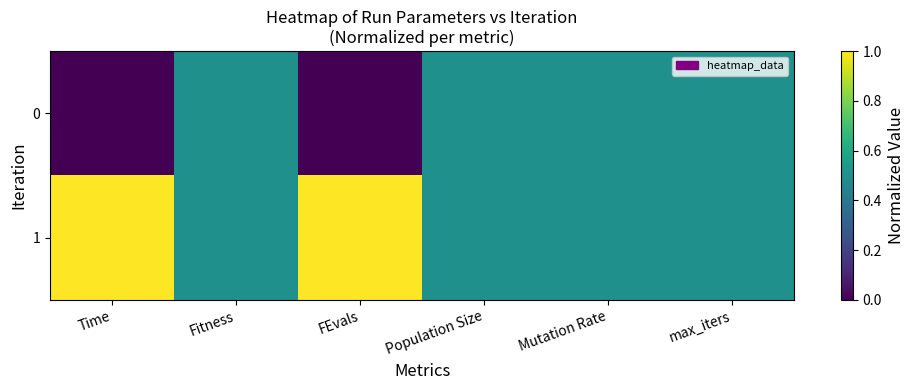

Rank the series at Mutation Rate from lowest to highest value.

0, 1